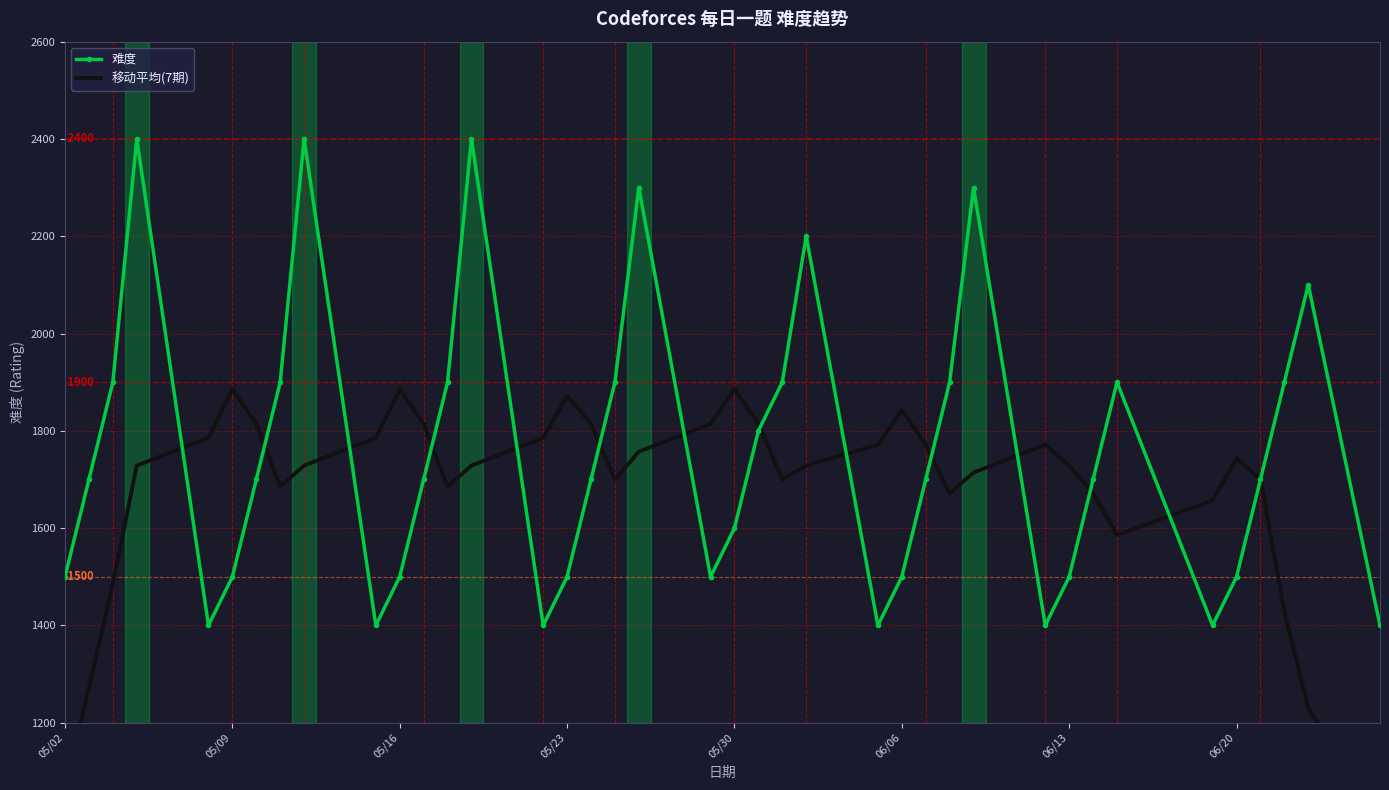

What is the maximum value for 难度?

2400